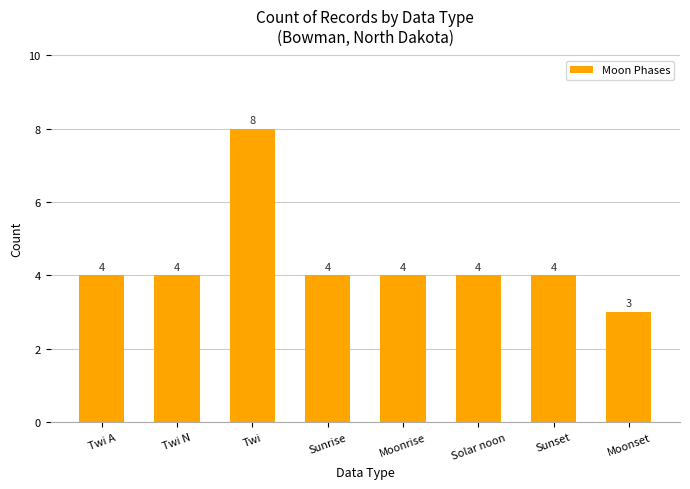

True or false: the data shows 8 at Twi.

True